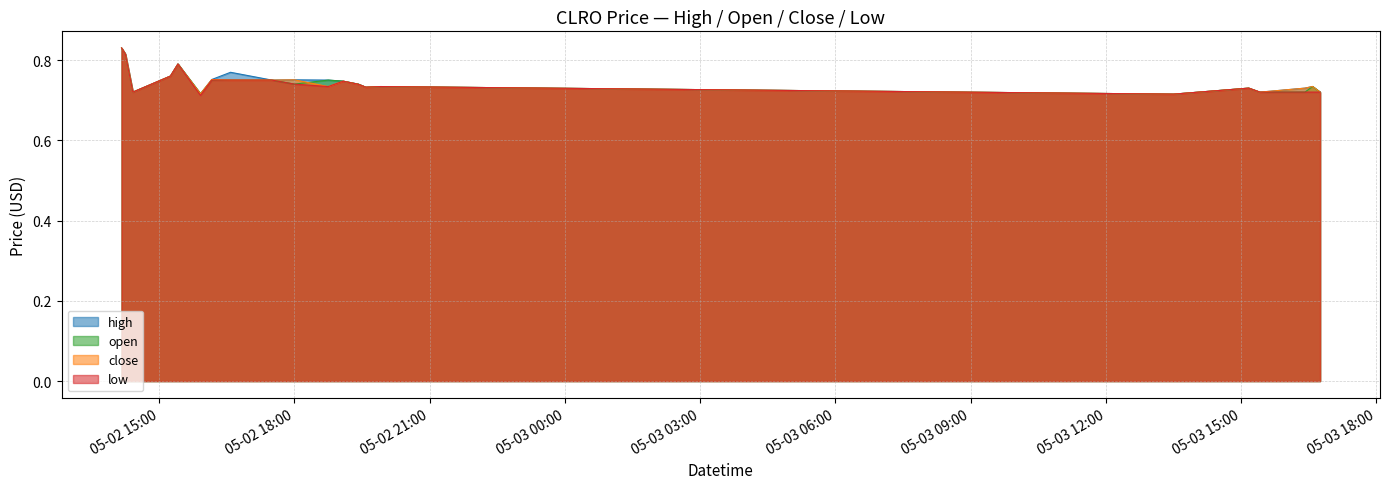

True or false: close and low cross at least once.

False